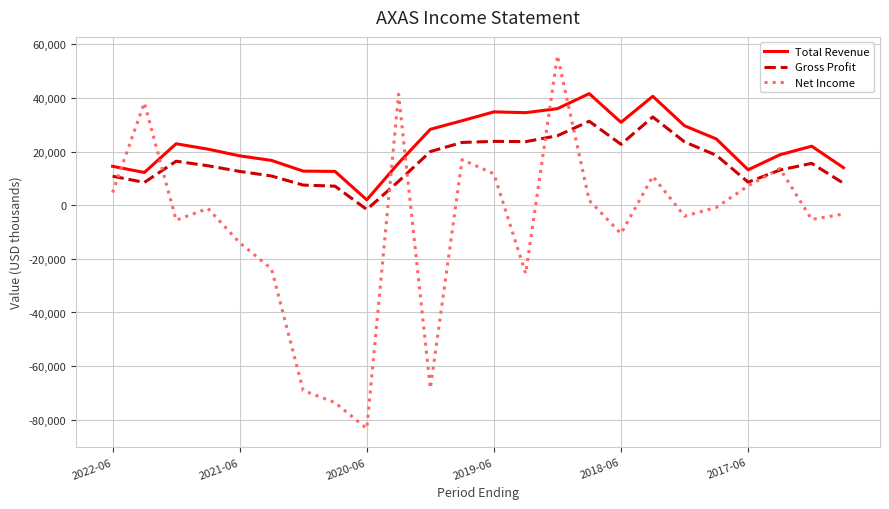

In Total Revenue, how many points are lower than both neighbors (excluding endpoints)?

5